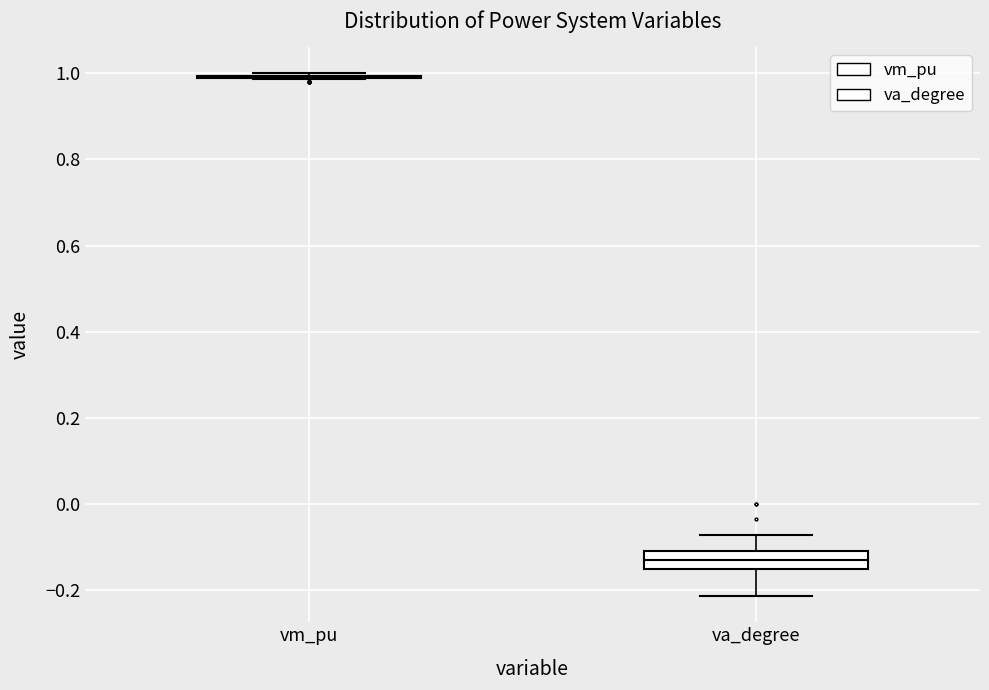

Reading left to right, read every box against the y-axis: the position of its median line, the range the box covers, and the ends of its whiskers. The values are not printed on the chart, so give them approximately, as read against the axis.

vm_pu: box collapsed to a line at 1.00, whiskers 0.98 to 1.00
va_degree: median -0.14, box -0.16 to -0.10, whiskers -0.22 to -0.08